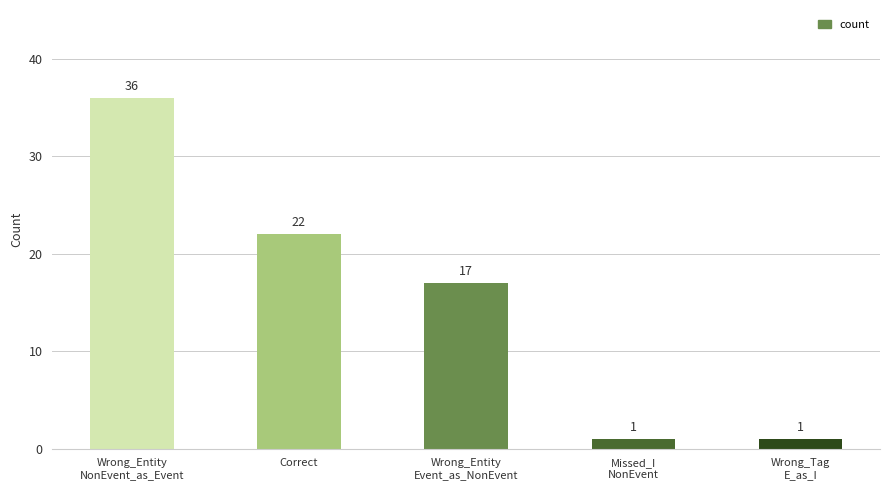

Count the values in the range 1 to 22.

4